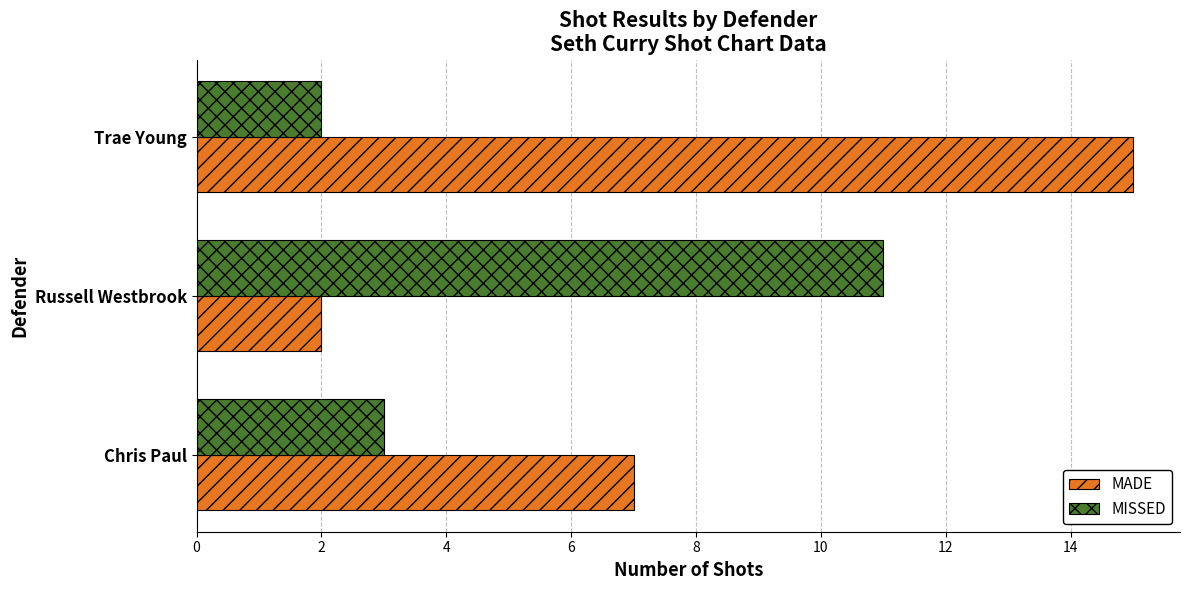

What is the maximum value shown in the chart?

15